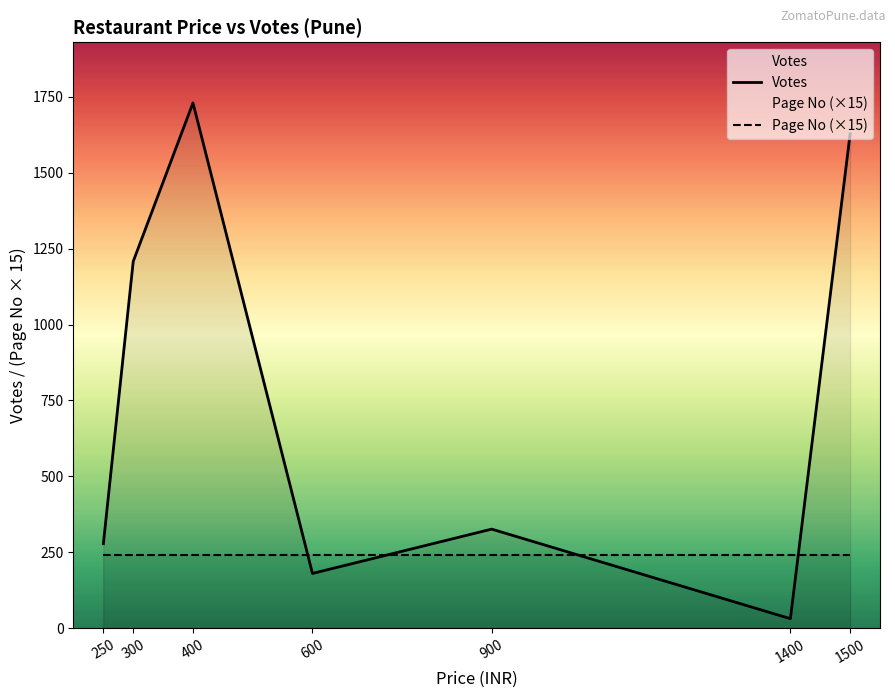

How many lines are shown in the chart?

2